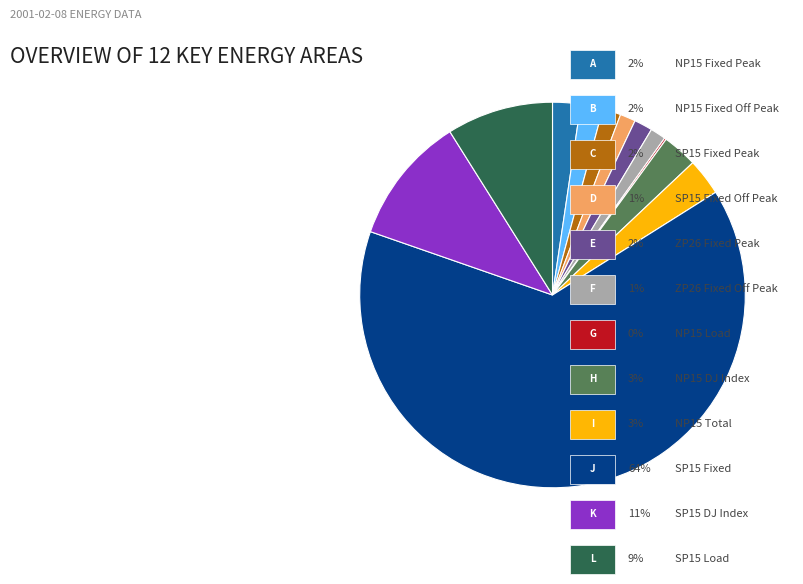

Does any single category account for the majority?

Yes